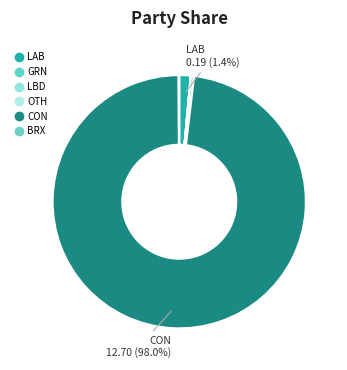

Is it true that LBD is 0% of the pie?

True